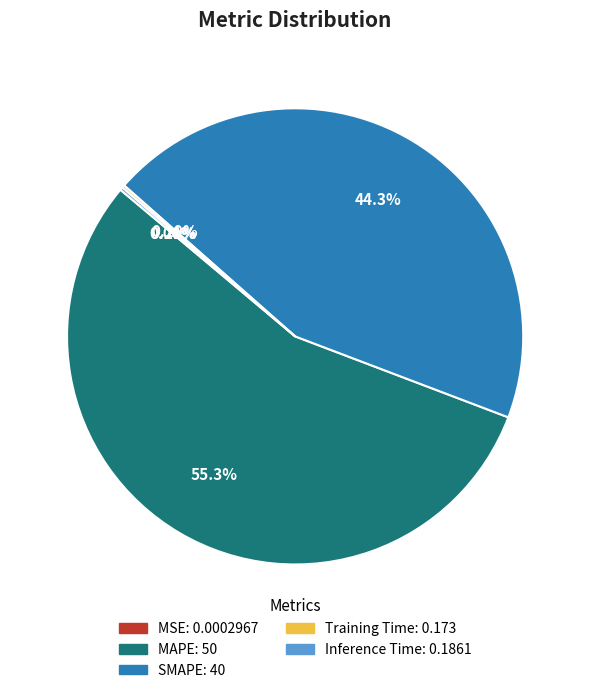

Which slice is the largest?

MAPE